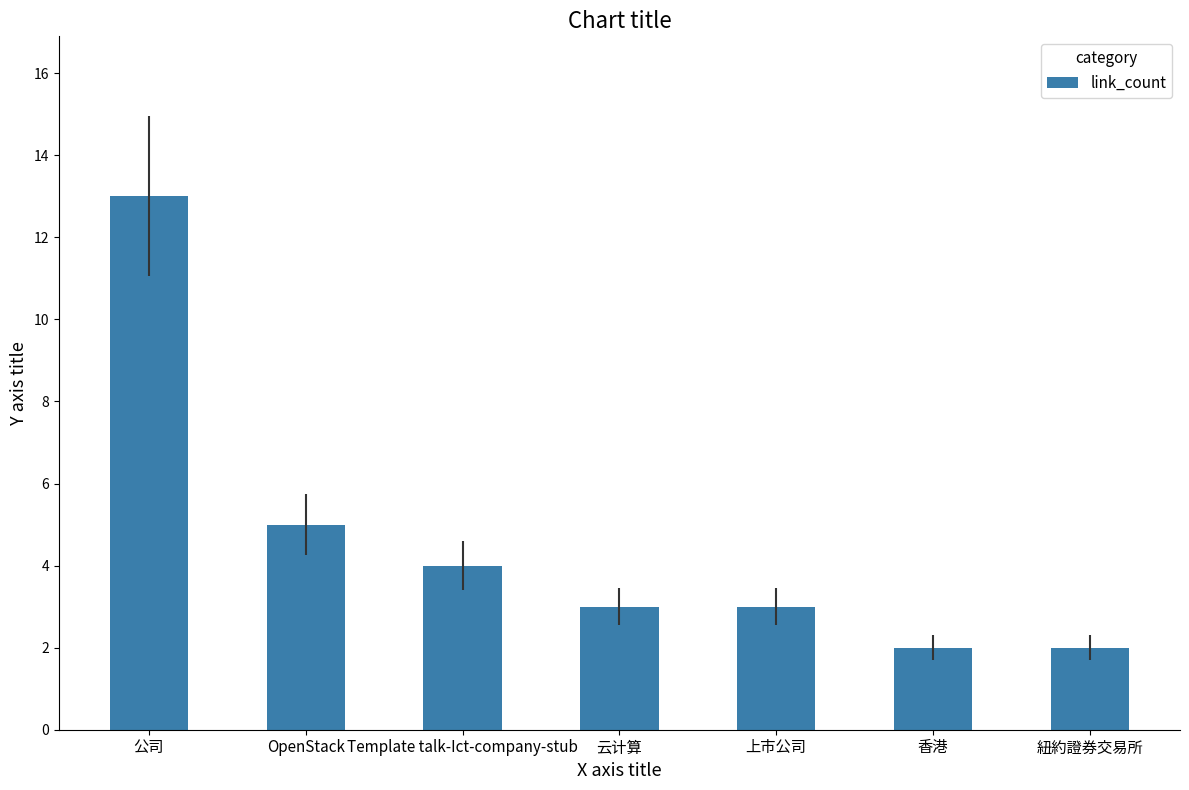

What is the maximum value shown in the chart?

13